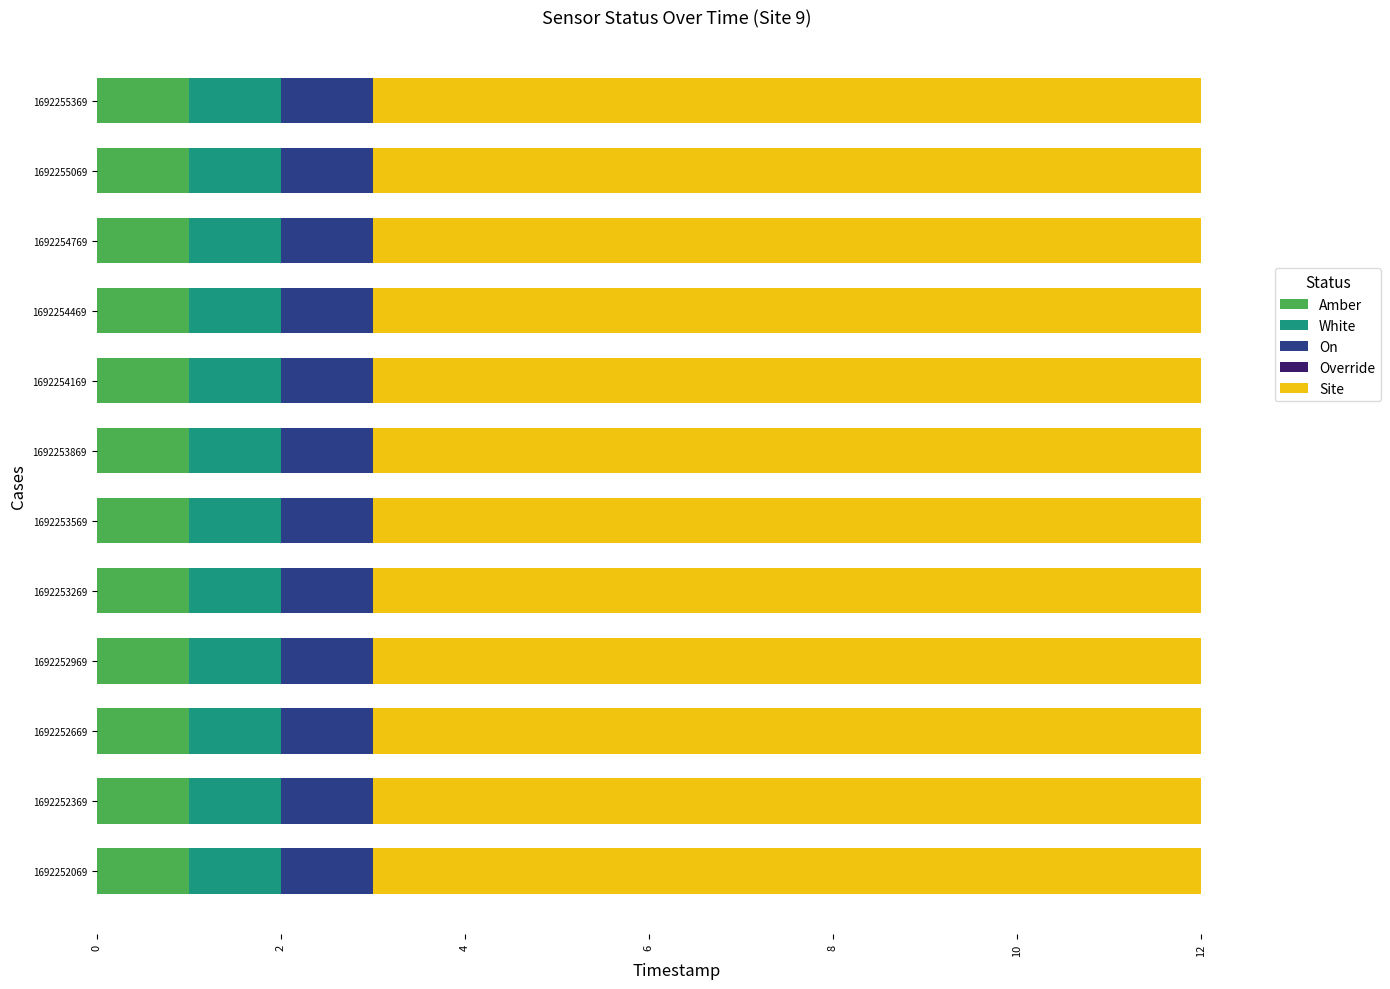

What is the total value across all series at 1692254769?

12